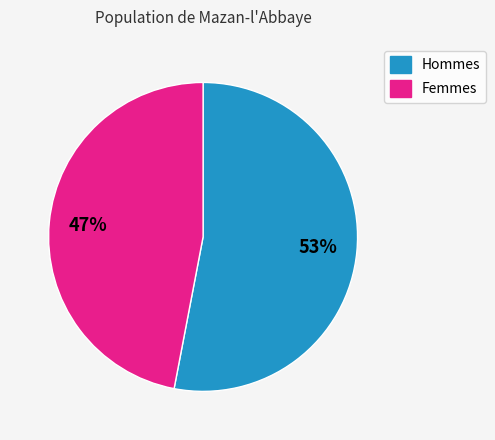

To the nearest percent, what is the average slice percentage?

50%